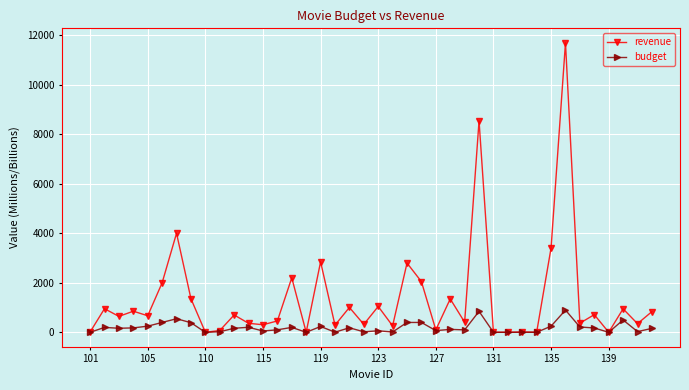

Which series has the largest range (max minus min)?

revenue